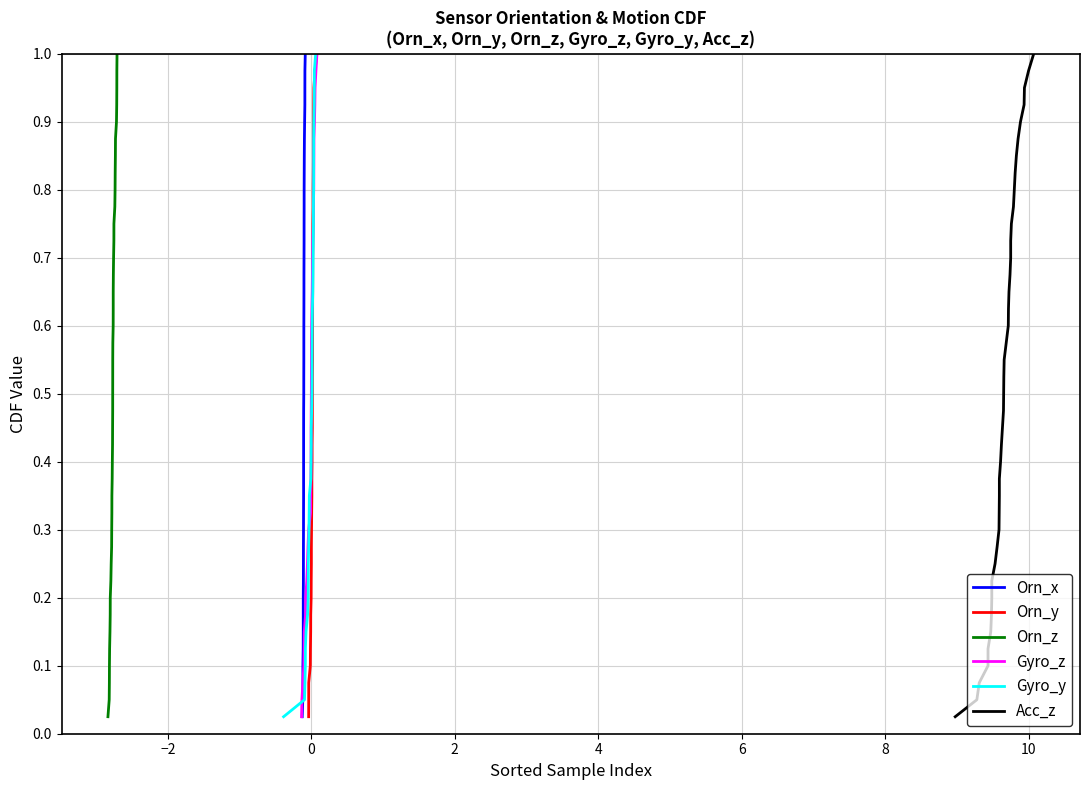

What is the difference between the maximum and minimum values in the Gyro_z series?

1.0